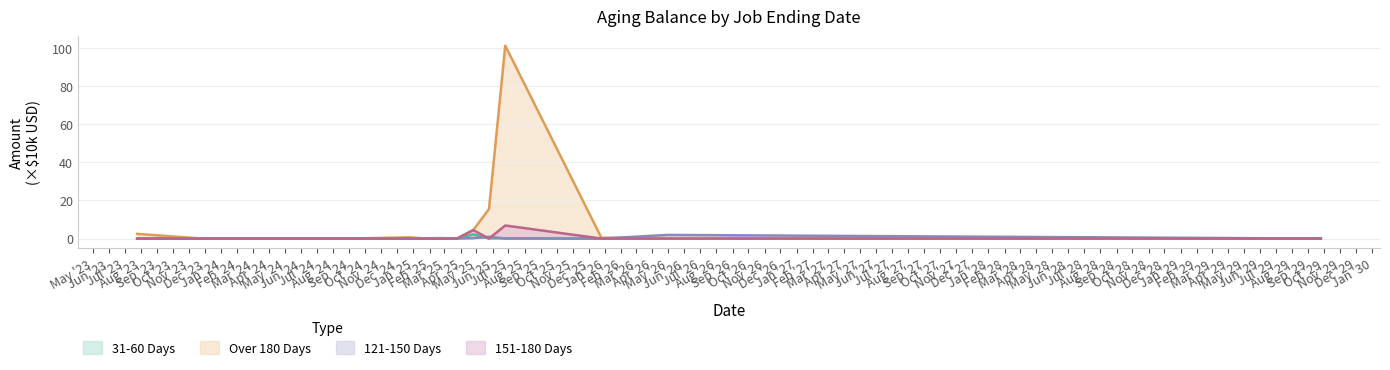

Which series has the largest range (max minus min)?

Over 180 Days